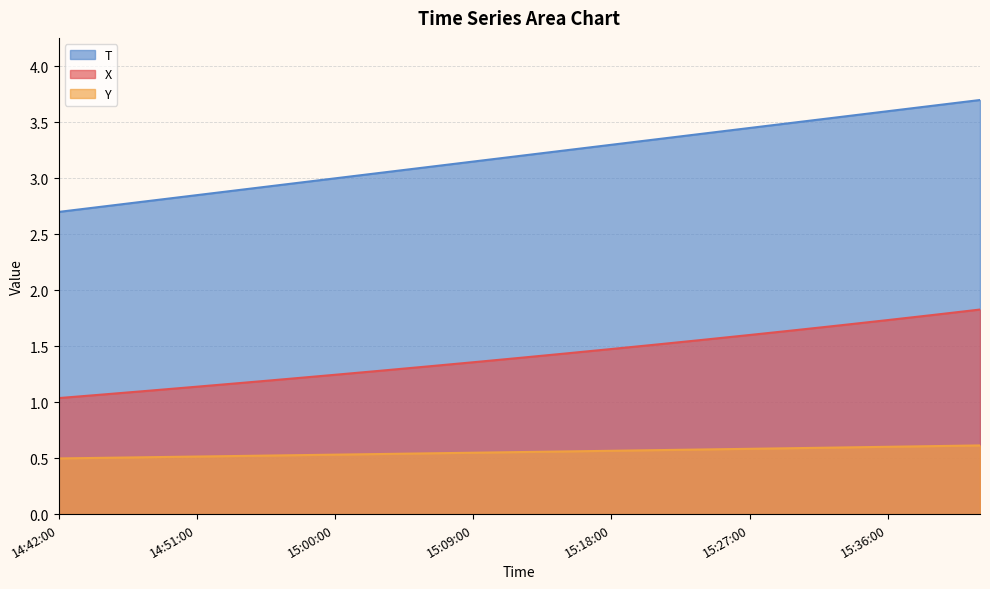

Which has a higher value, 15:39:00 or 15:09:00?

15:39:00